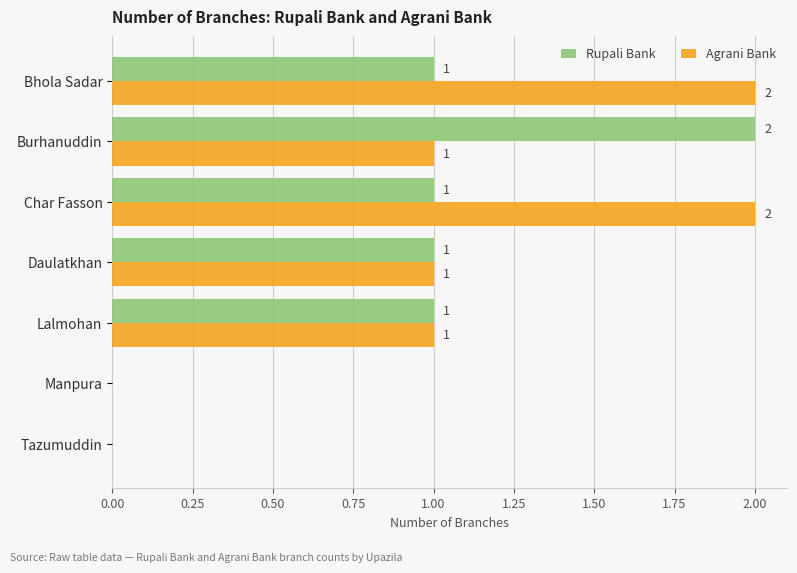

Is the value of Agrani Bank at Lalmohan greater than the value of Rupali Bank at Tazumuddin?

Yes